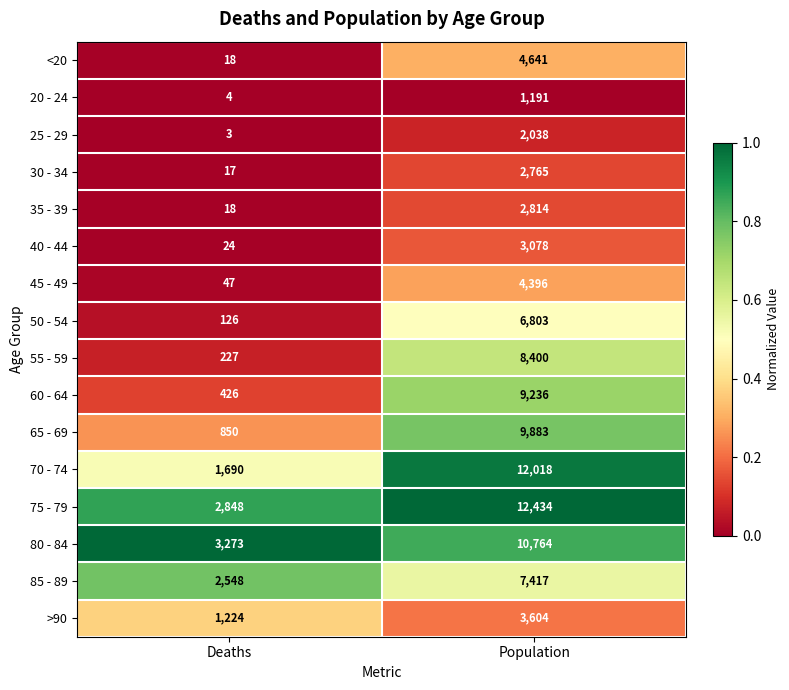

Where is 30 - 34 nearest to the value 1391?

Deaths